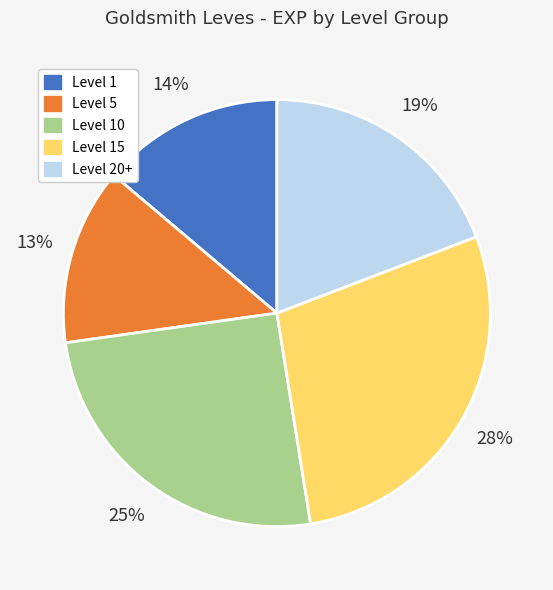

Which slice is the largest?

Level 15